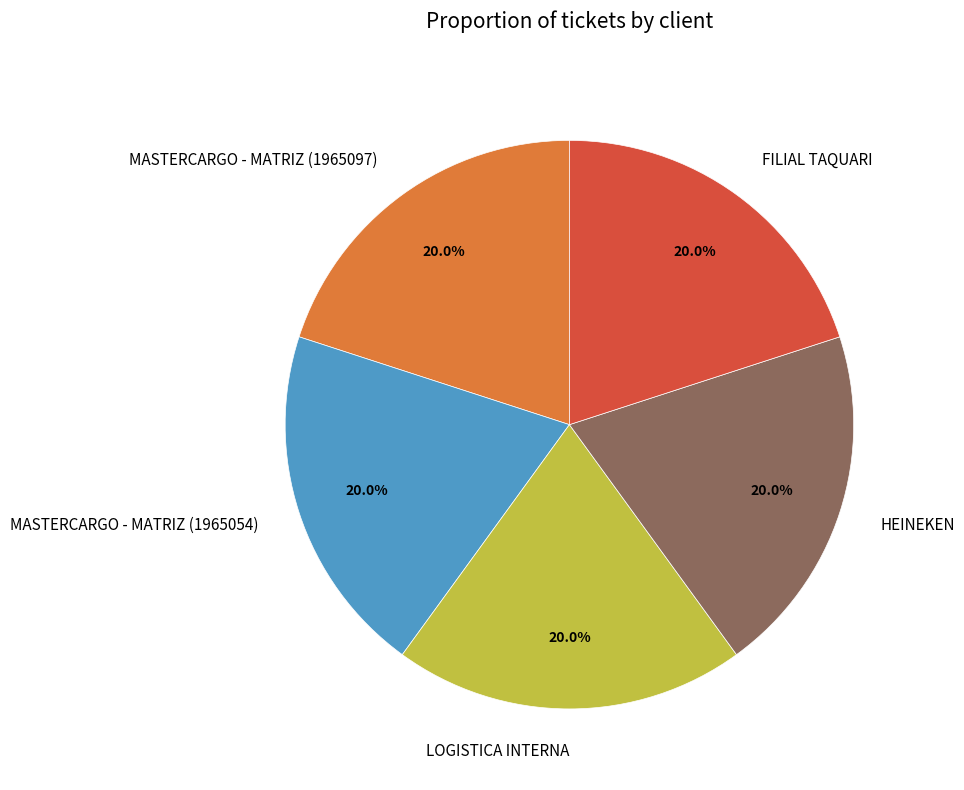

What portion of the pie excludes MASTERCARGO - MATRIZ (1965097)?

80.0%